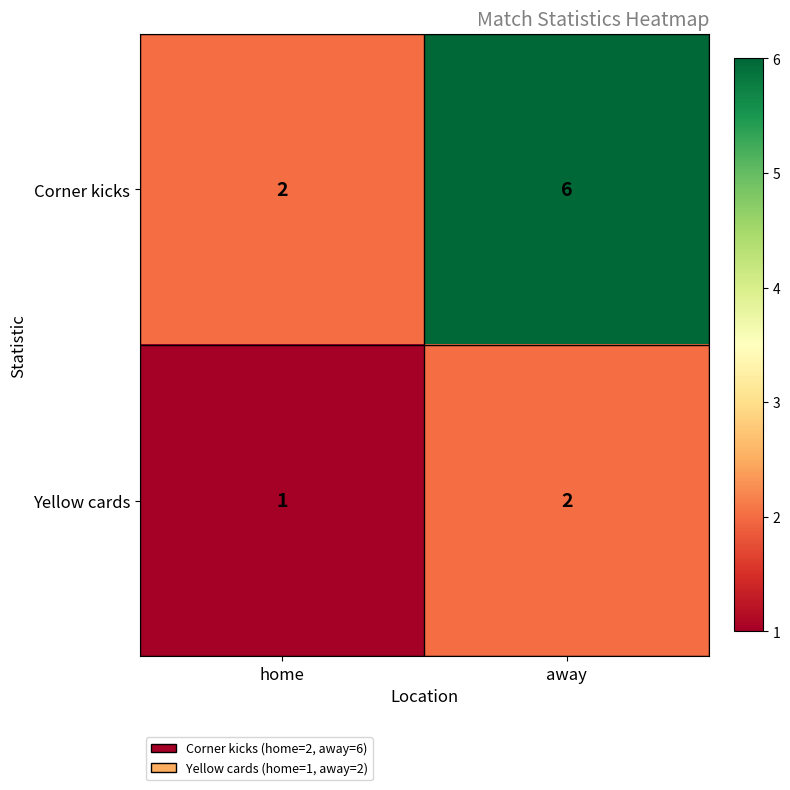

The Corner kicks series shows 6 at away. True or false?

True